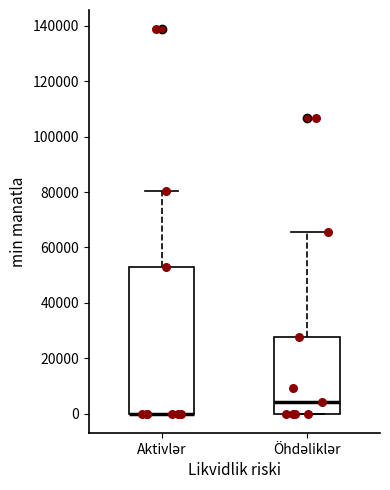

Which box is the tallest, from its lower edge to its upper edge?

Aktivlər